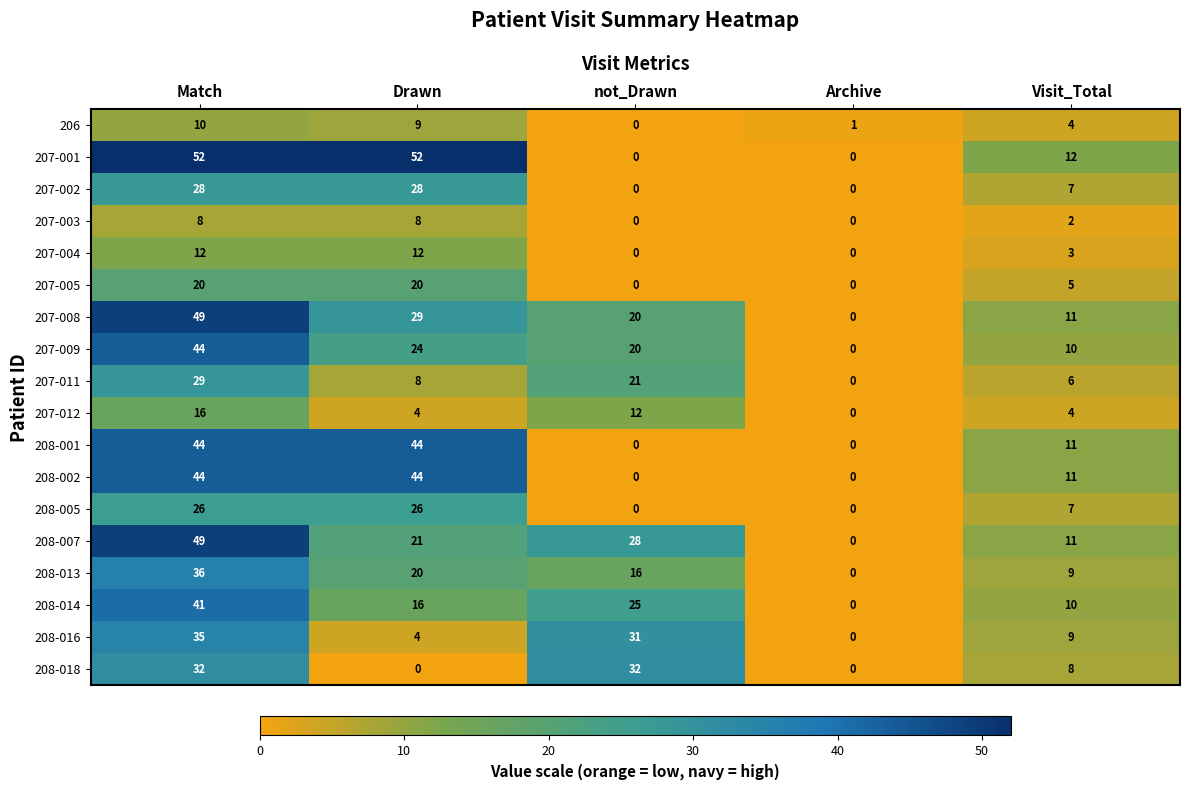

What is the spread (max minus min) of values at Drawn?

52